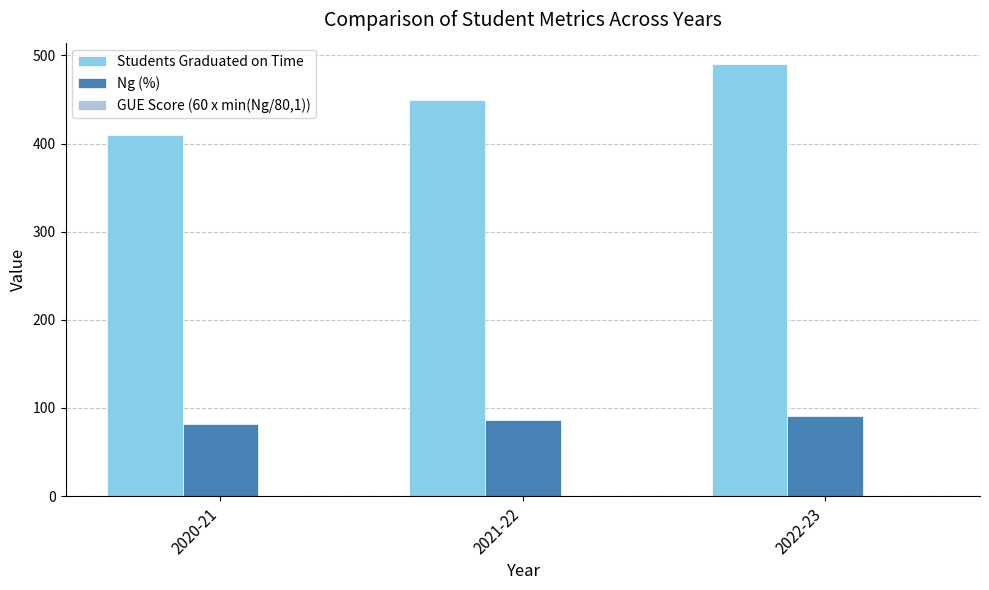

How many Students Graduated on Time values are between 410 and 490?

3